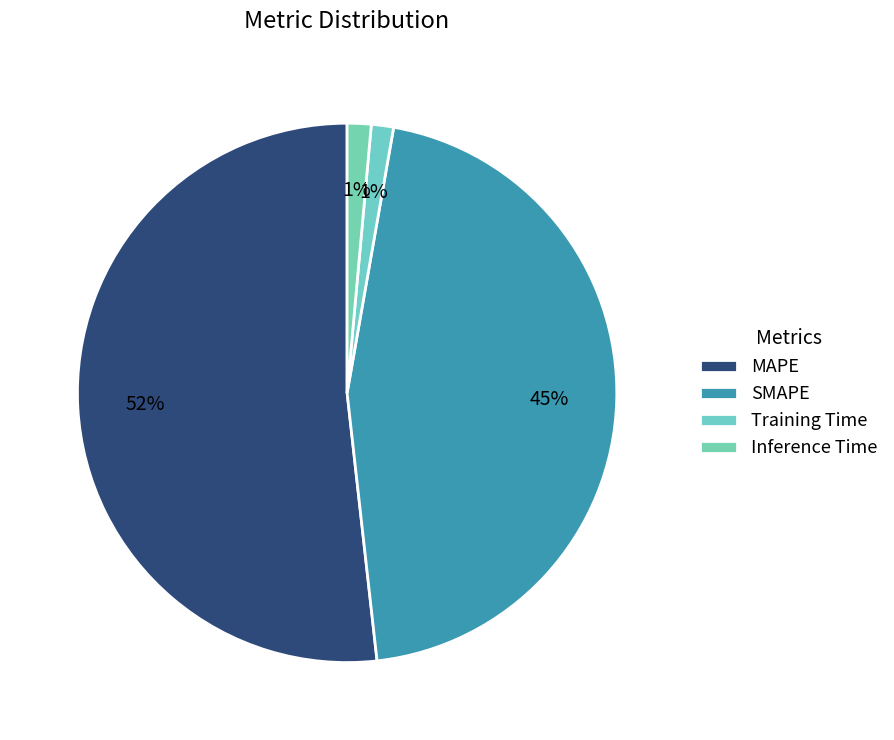

How many segments does this pie chart have?

4